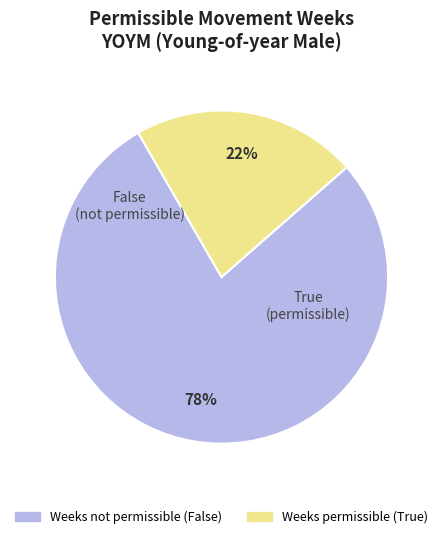

To the nearest percent, what is the average slice percentage?

50%